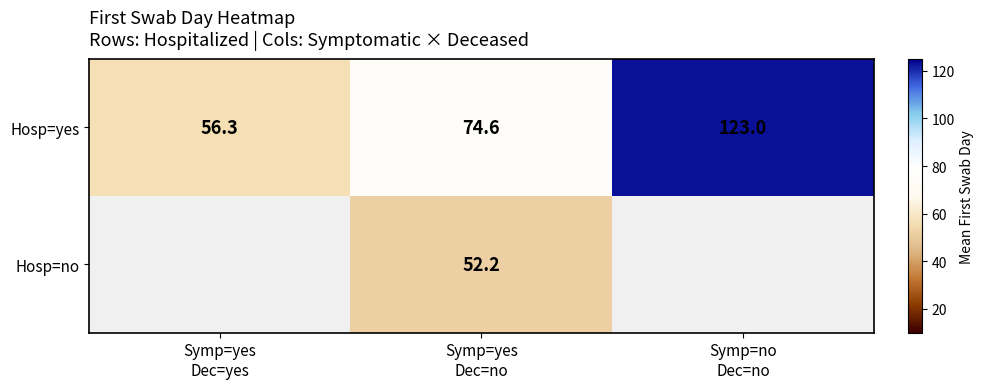

Which category has the highest value across all series?

Symp=no
Dec=no